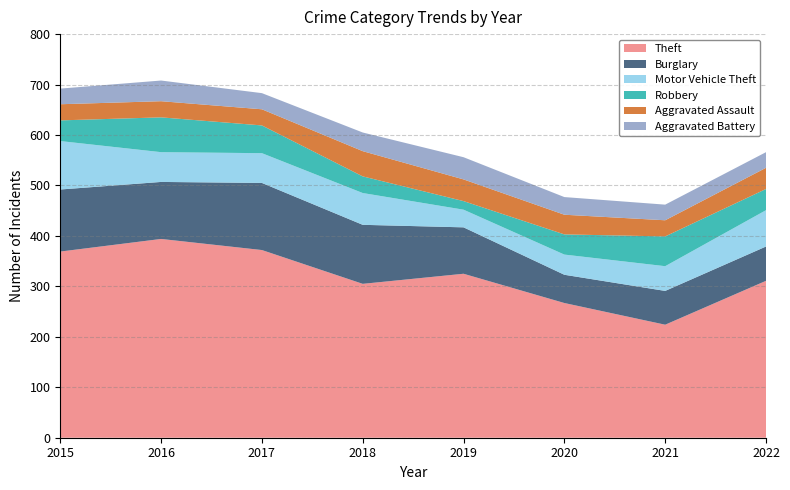

At which category is the sum across all series the highest?

2016